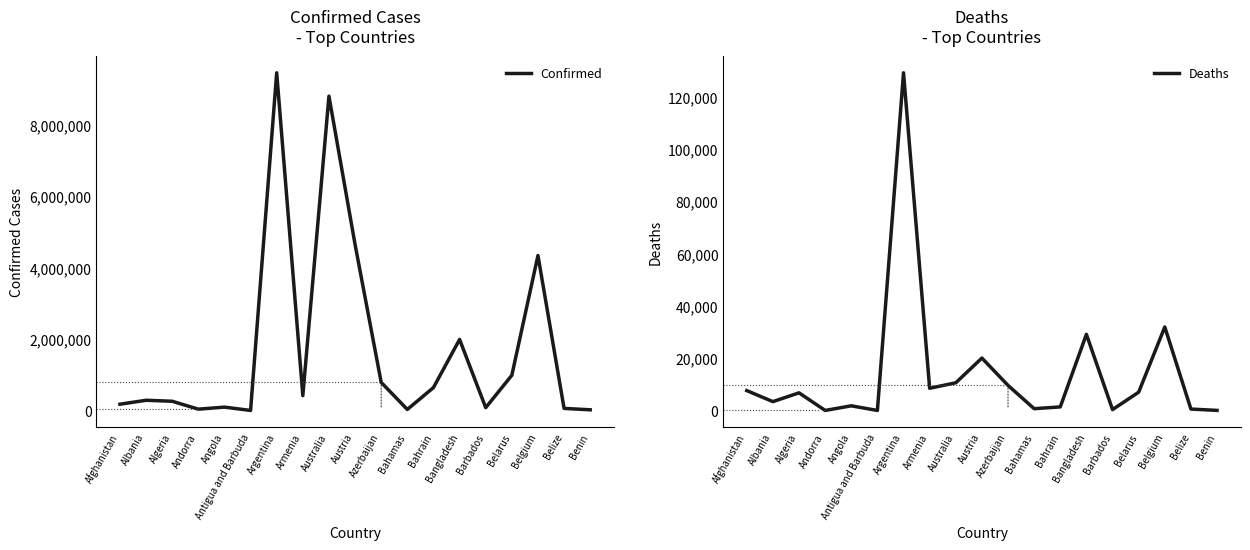

At which category is the sum across all series the highest?

Argentina